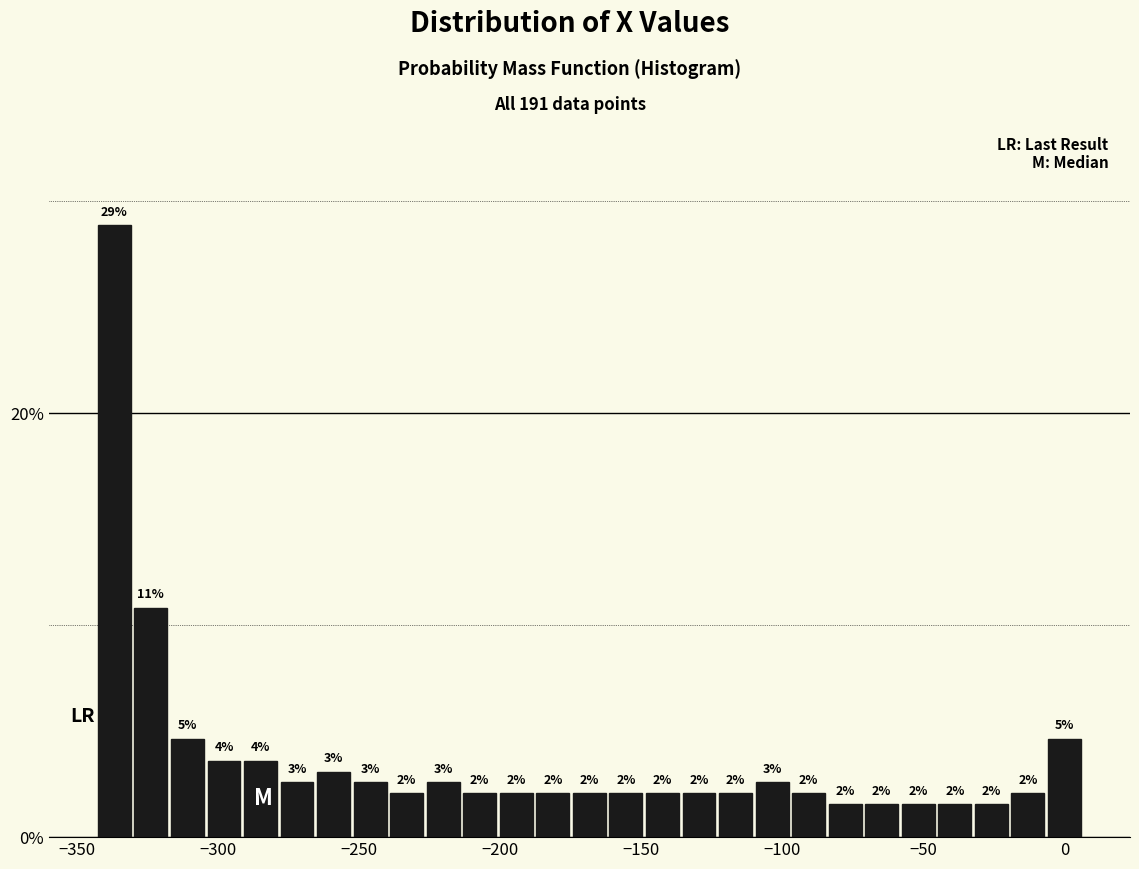

Around what value on the x-axis is the tallest bar? Give the approximate position of its centre, as read against the axis.

-335